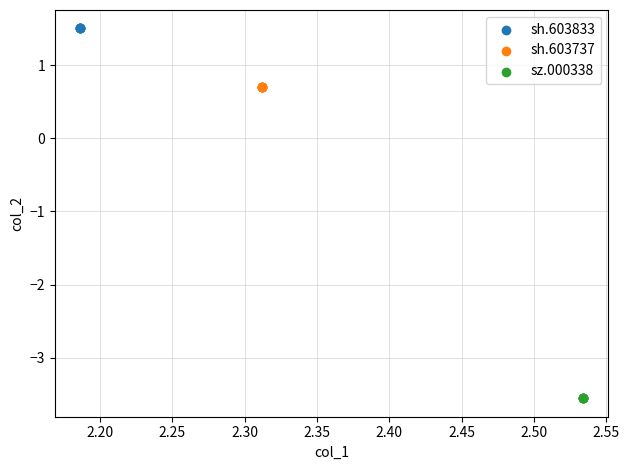

Which series contains the lowest Y value?

sz.000338